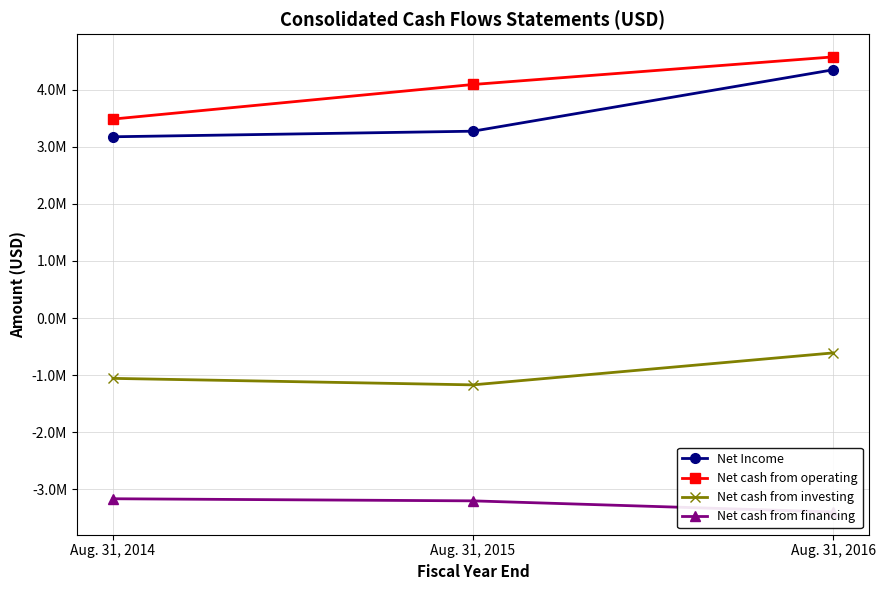

What are all the series names shown in the legend?

Net Income, Net cash from operating, Net cash from investing, Net cash from financing